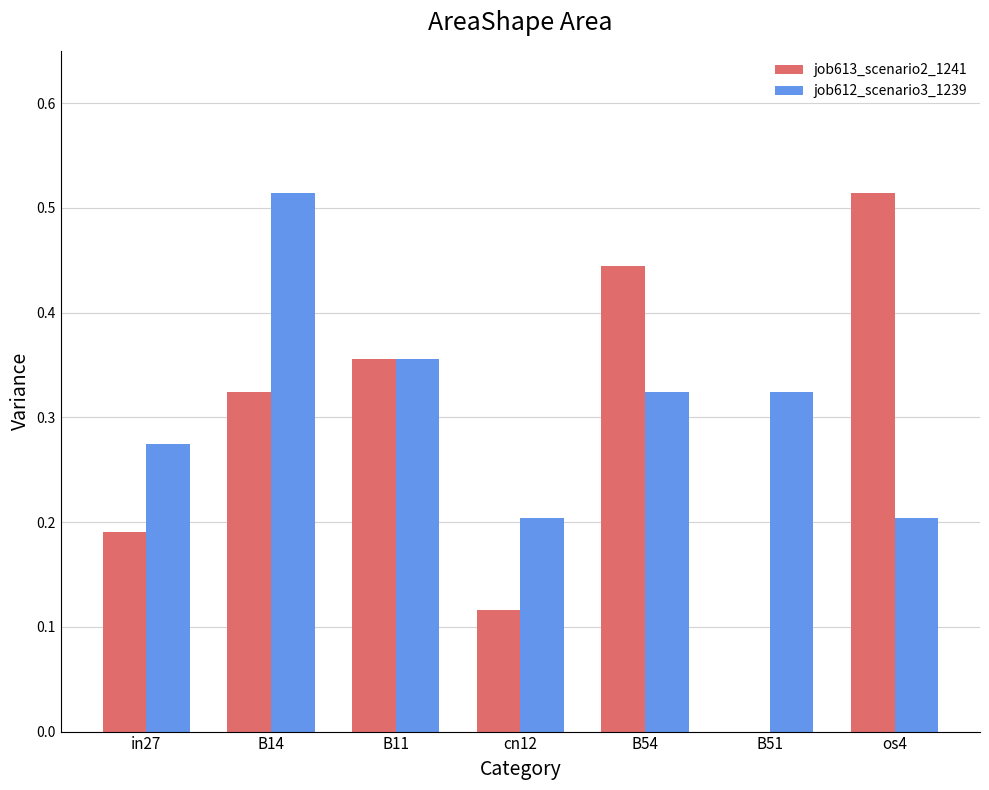

True or false: job613_scenario2_1241 has a value of 0.2 at in27.

True